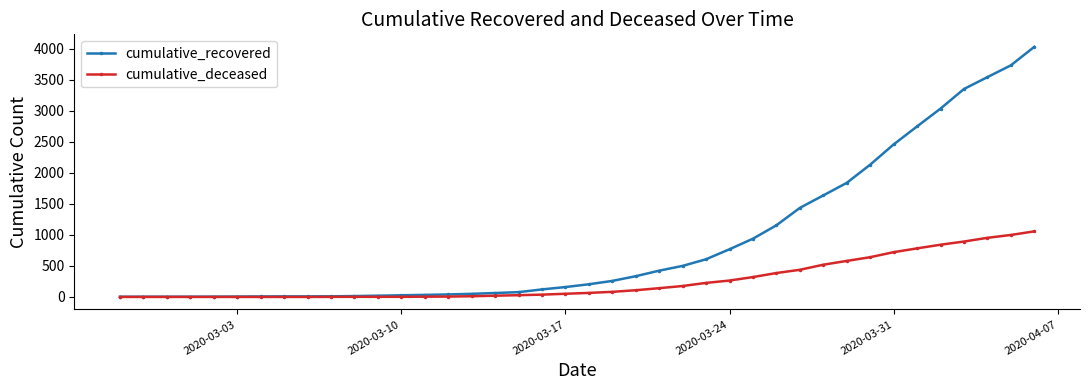

Rank the series by their maximum value, from lowest to highest.

cumulative_deceased, cumulative_recovered